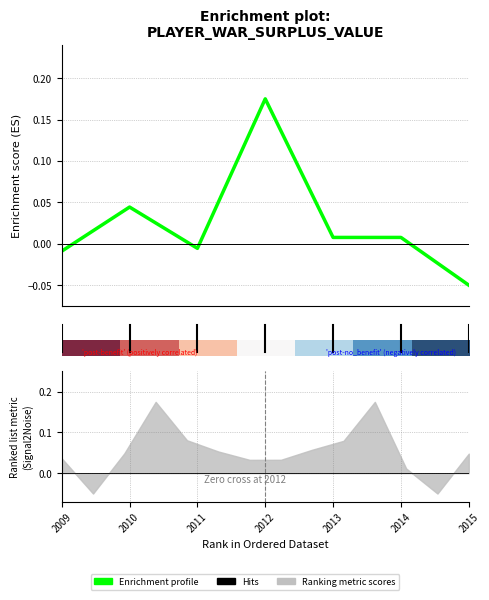

How many data points in Enrichment profile are less than 0?

3